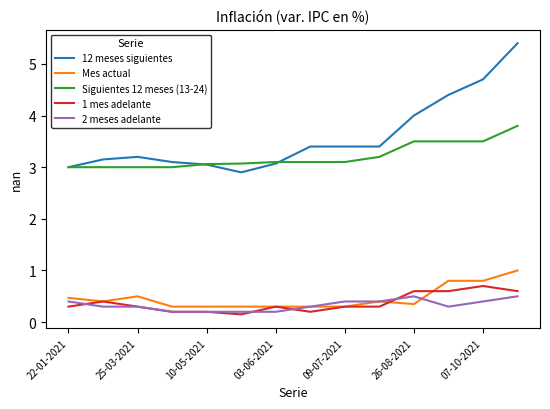

Which series has the largest total across all categories?

12 meses siguientes